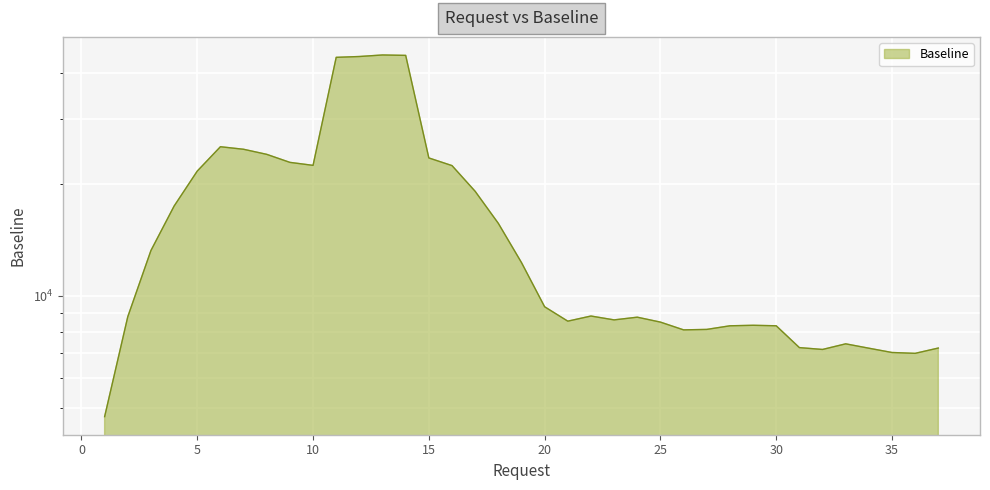

How many series are shown in this chart?

1